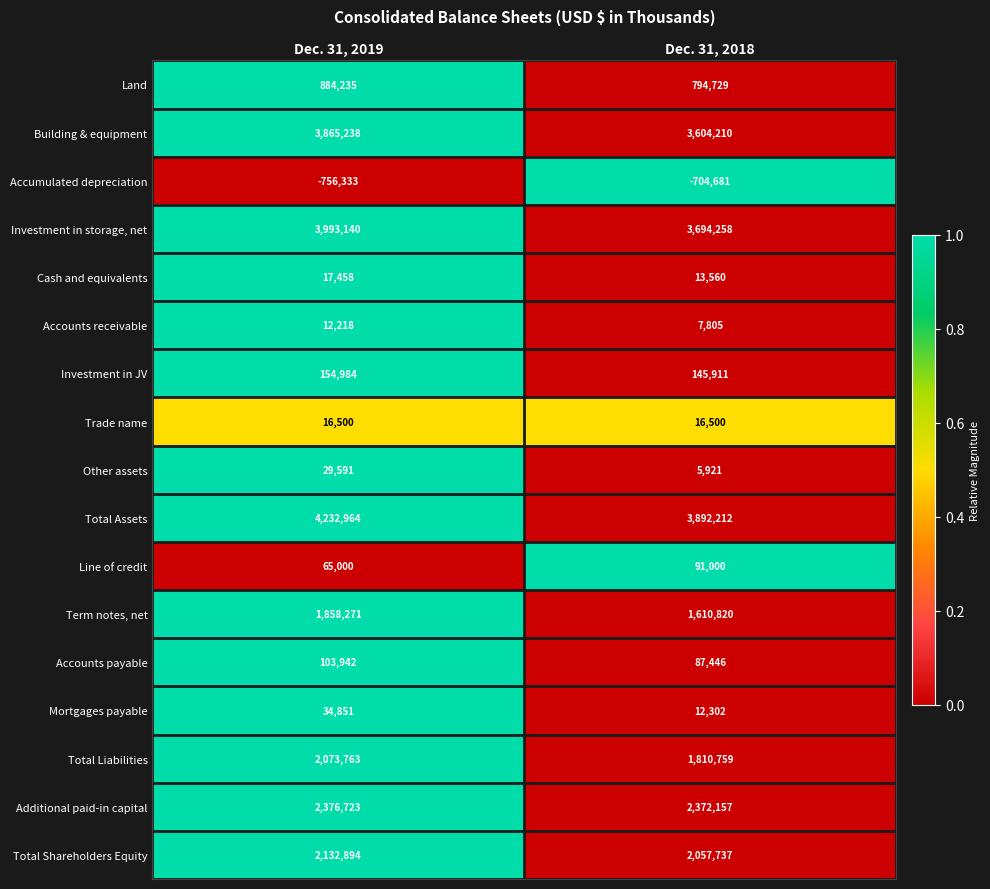

Which series has the largest range (max minus min)?

Total Assets